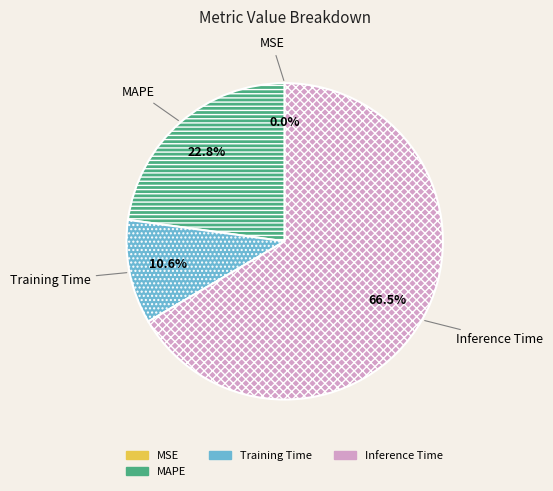

Which category accounts for the majority?

Inference Time